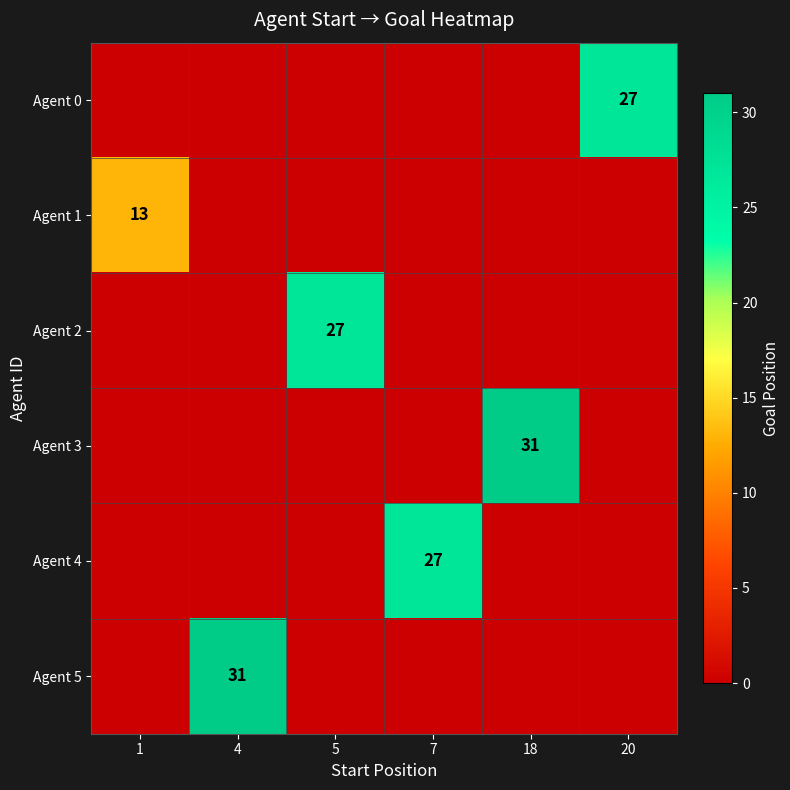

Is the value of Agent 5 at 4 greater than the value of Agent 1 at 1?

Yes